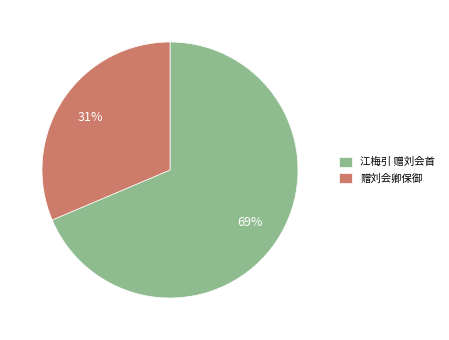

Rank the categories by value from lowest to highest.

赠刘会卿保御, 江梅引 赠刘会首